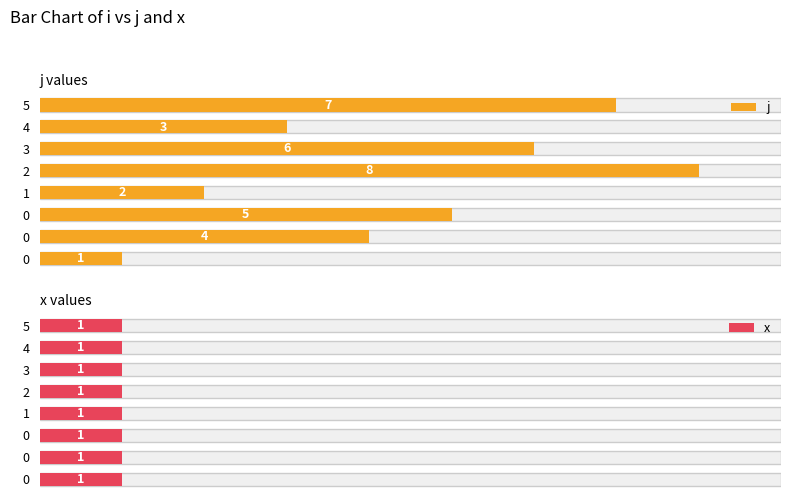

Which has a higher value, 1 or 3?

3